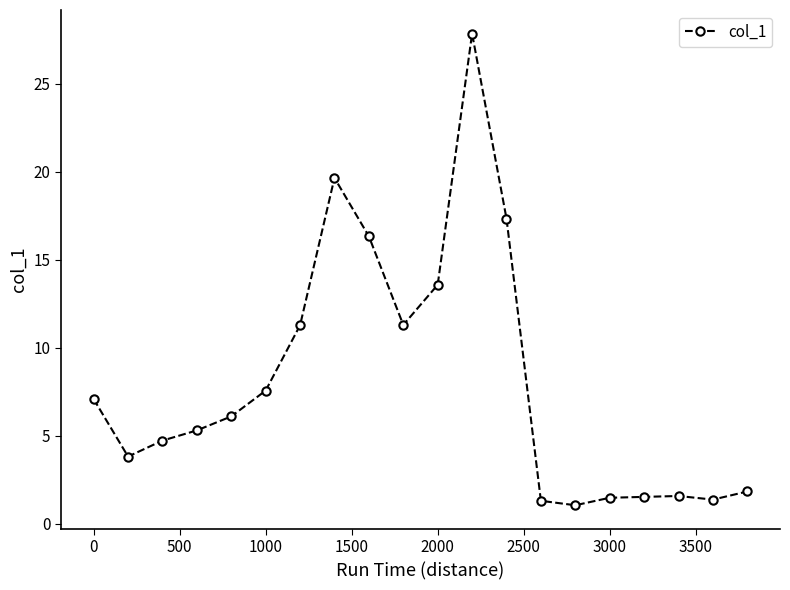

What is the smallest value displayed?

1.1